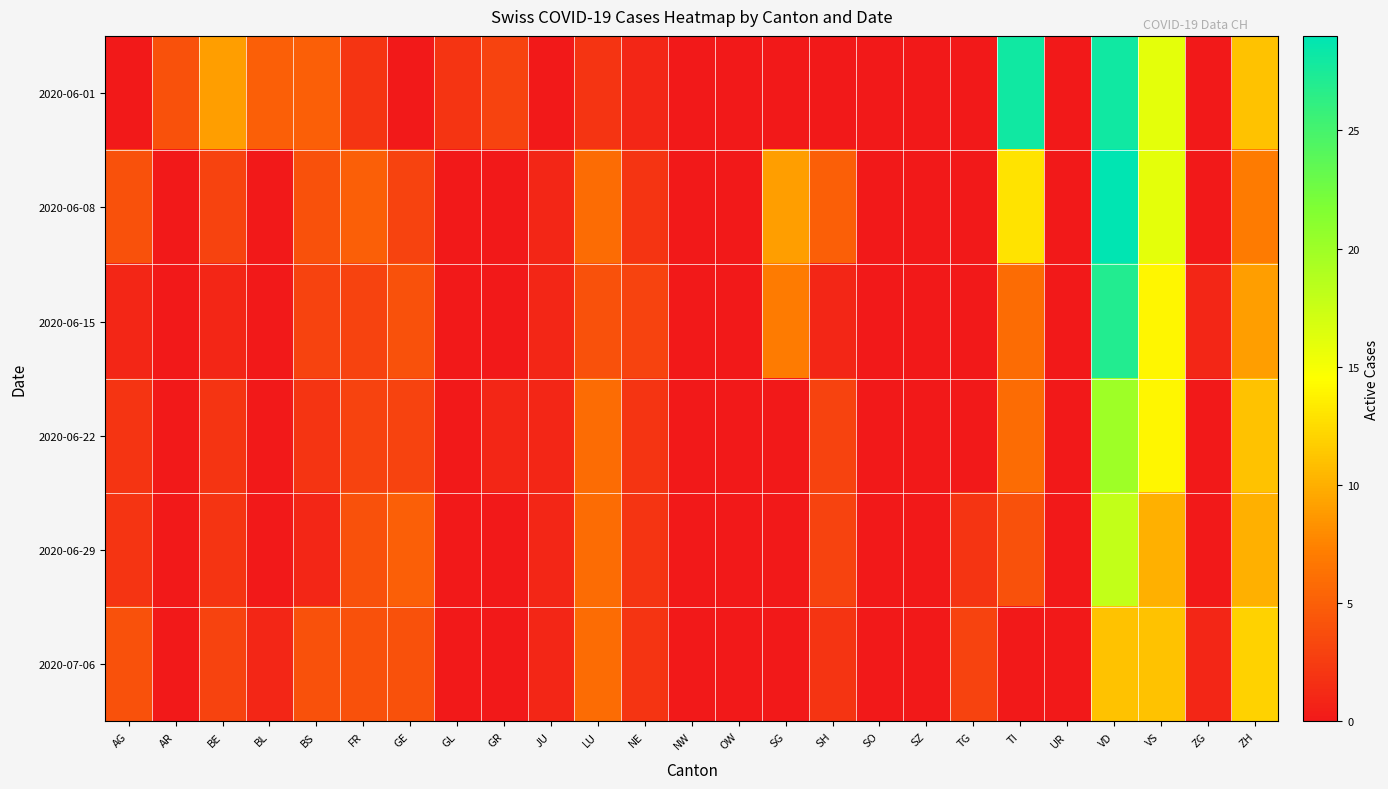

Which series changed the most between SZ and VS?

2020-06-01